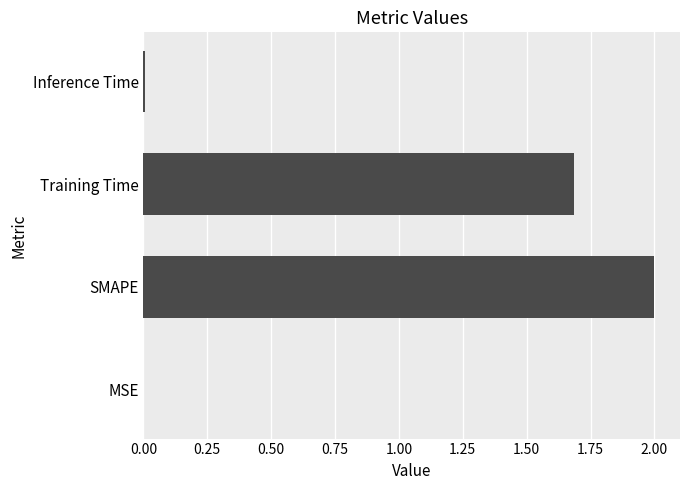

Where is the data nearest to the value 1?

Training Time